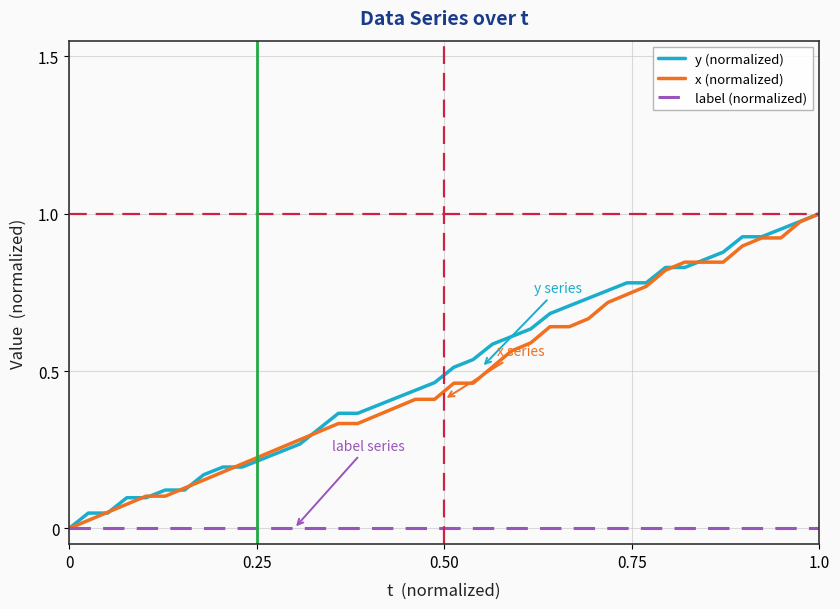

How many positive values does the x (normalized) series have?

39